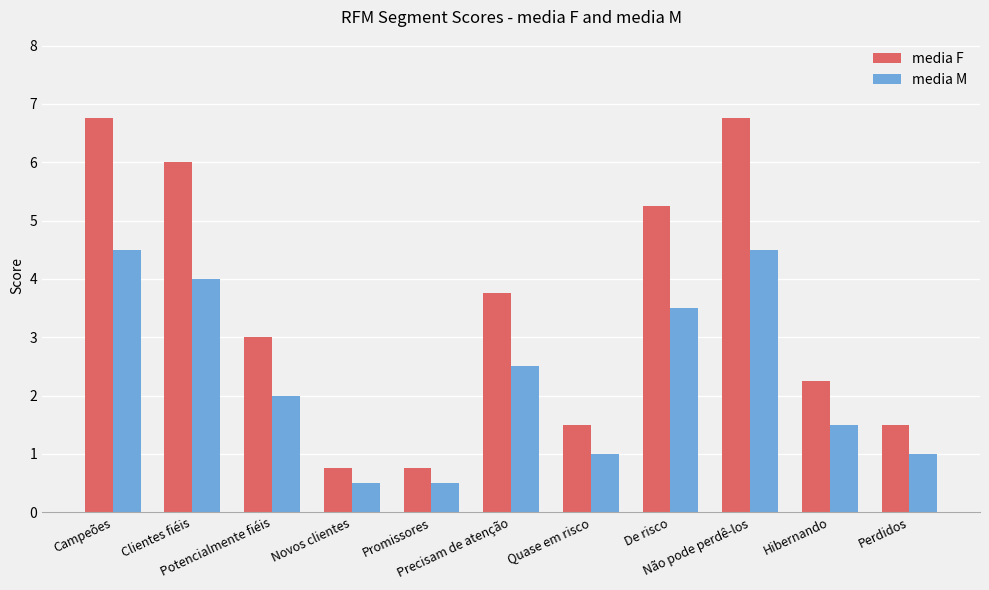

What is the value of the media F bar at the 6th from the left?

3.8